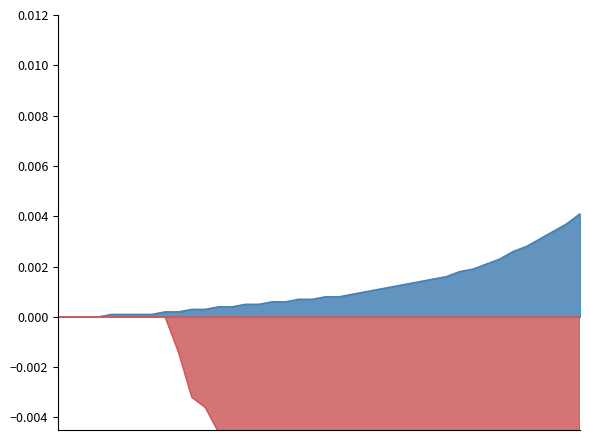

Rank the categories by gamma value from lowest to highest.

215, 220, 225, 230, 235, 240, 245, 250, 255, 260, 265, 266, 268, 270, 271, 272, 273, 274, 275, 276, 277, 278, 279, 280, 281, 282, 283, 284, 285, 286, 287, 288, 289, 290, 291, 292, 293, 294, 295, 296